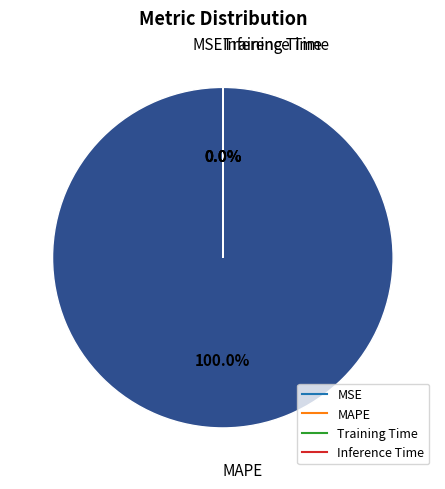

Combined, what portion of the pie is MAPE and Inference Time?

100.0%